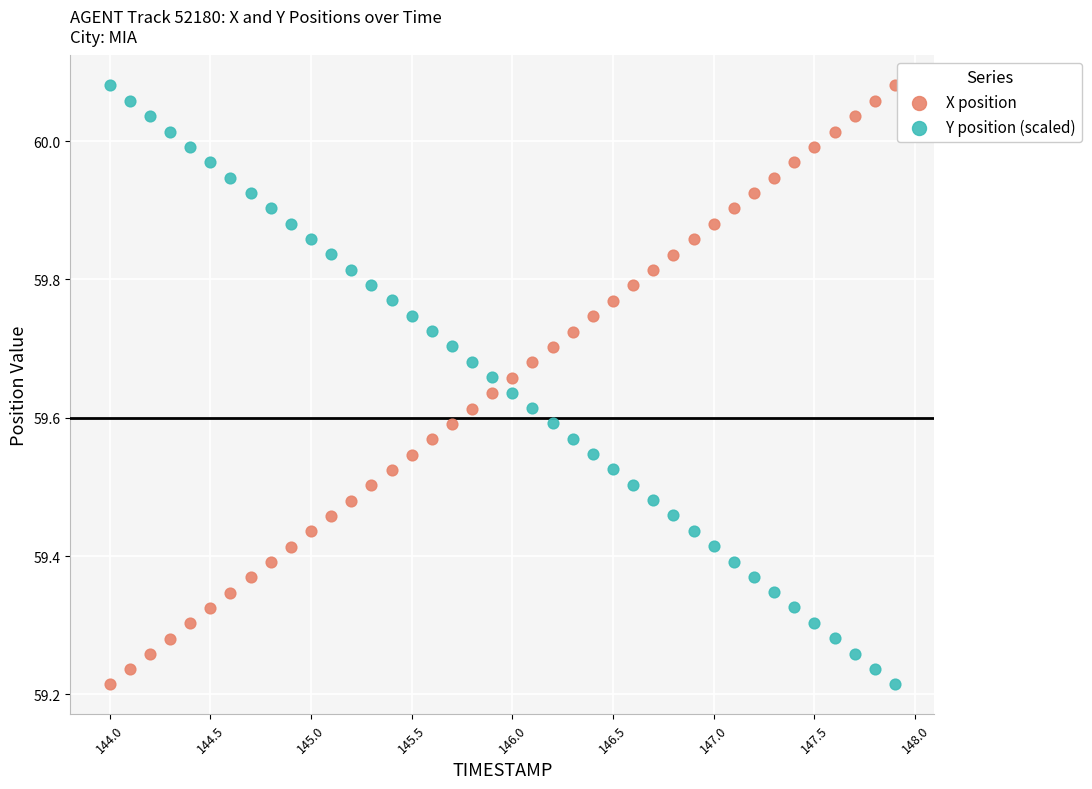

What is the X range (max minus min) for the scatter plot?

3.9